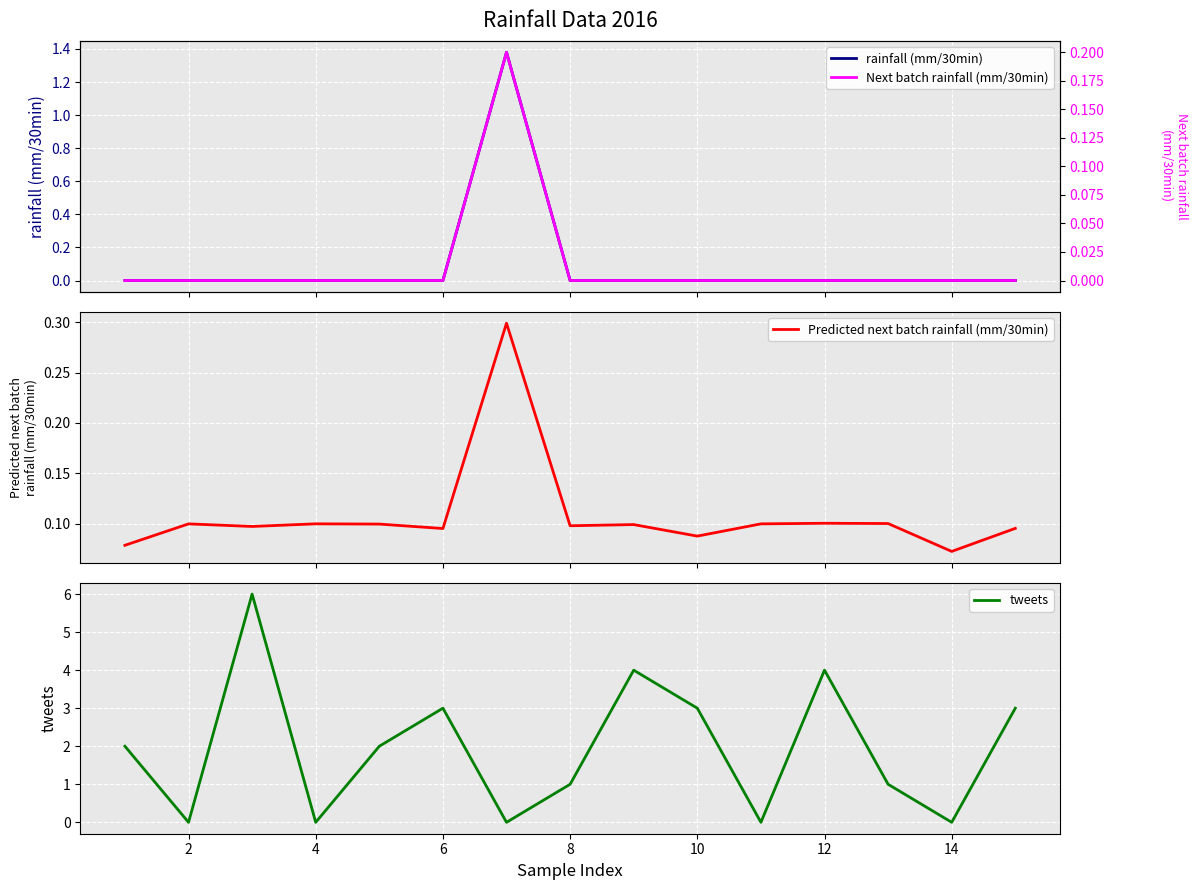

The value of tweets at 10 is 1. True or false?

False